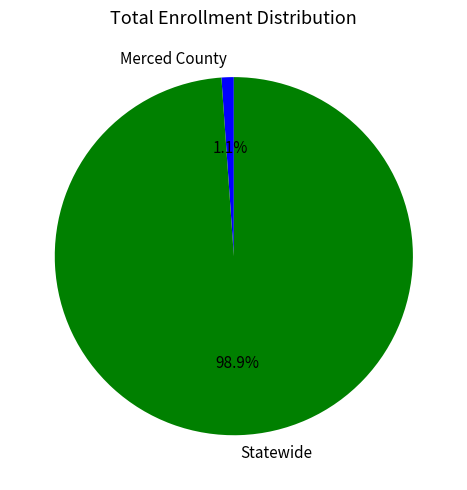

What is the majority slice?

Statewide